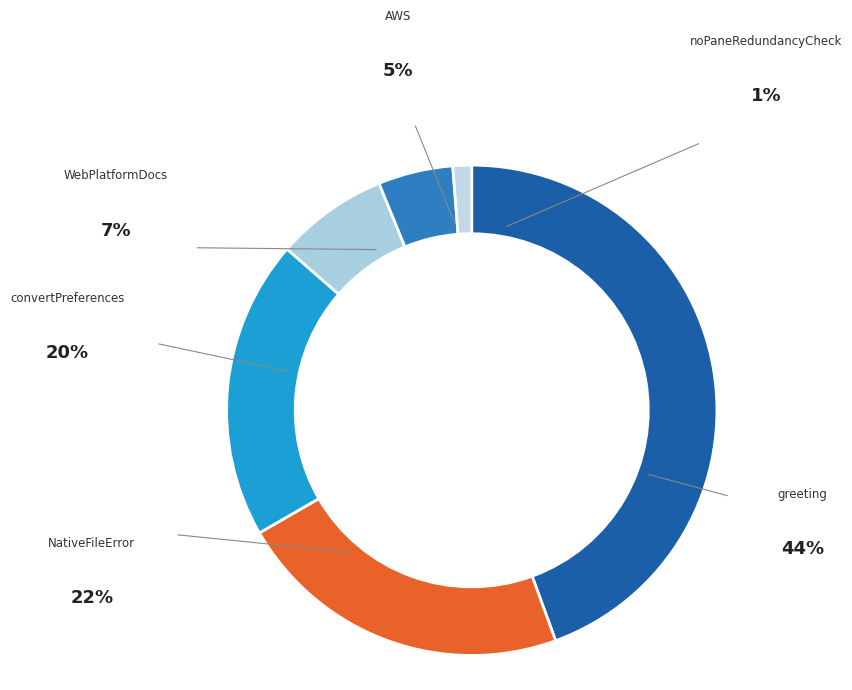

Count the number of slices in the pie.

6